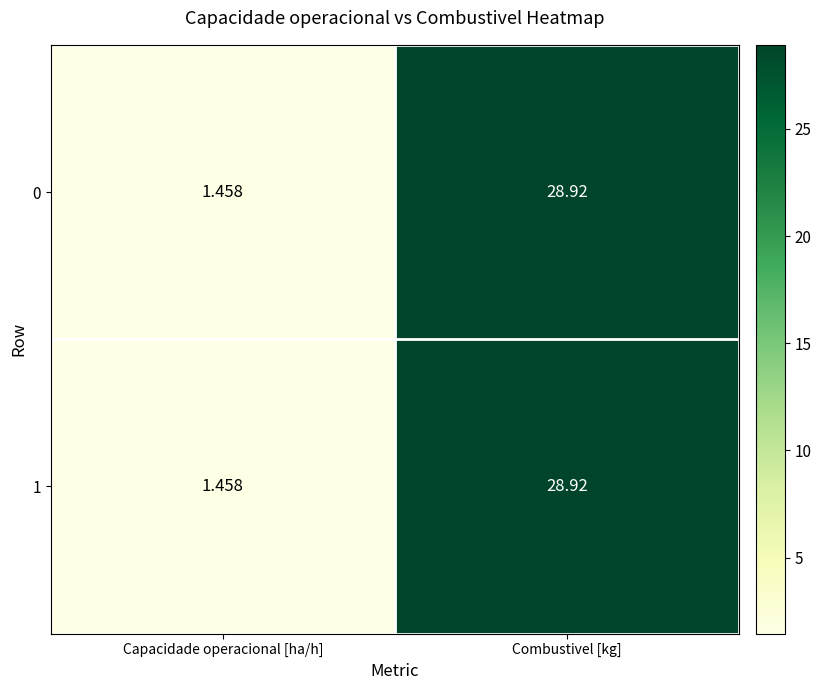

Is the value of 0 at Combustivel [kg] greater than the value of 1 at Capacidade operacional [ha/h]?

Yes